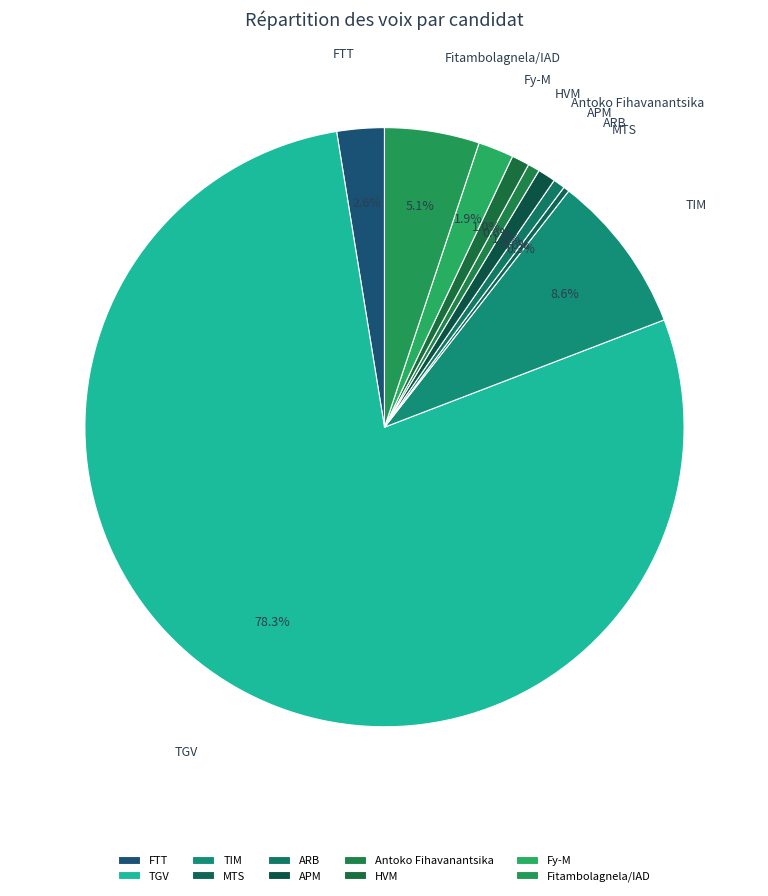

Does TGV represent more than half of the total?

Yes